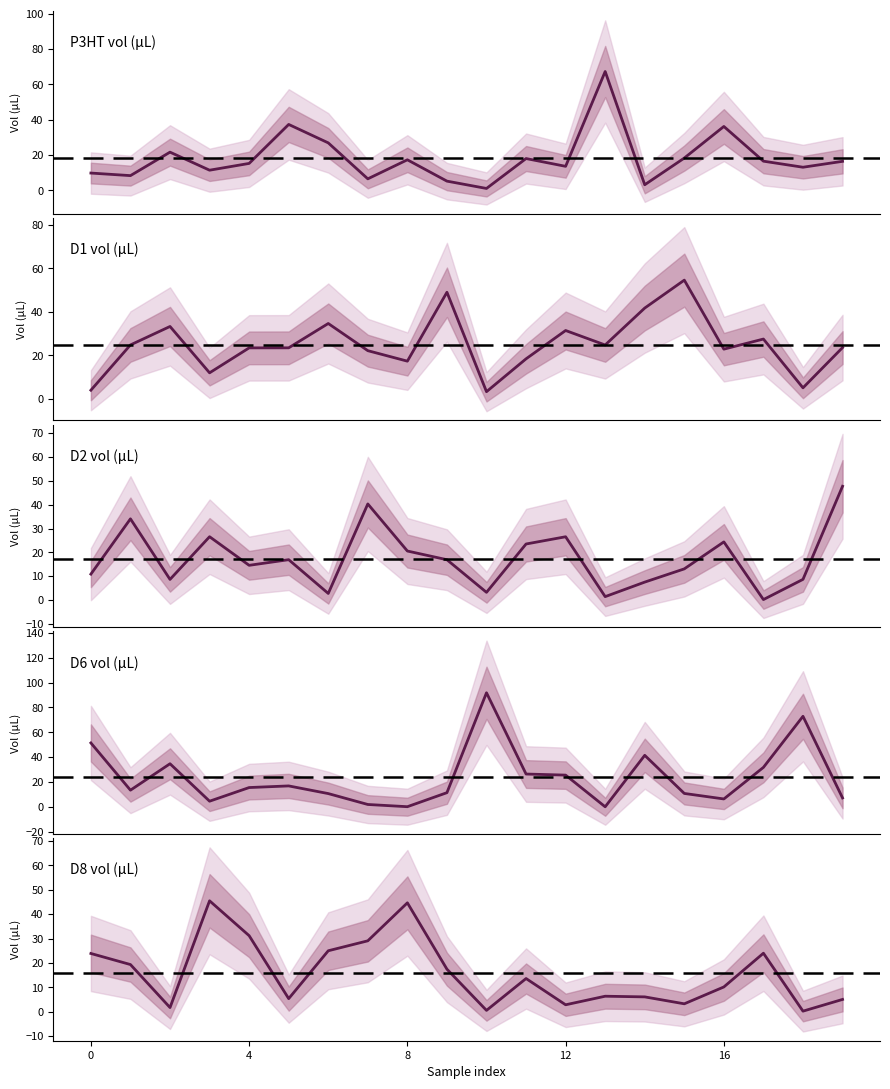

What is the maximum value shown in the chart?

91.8